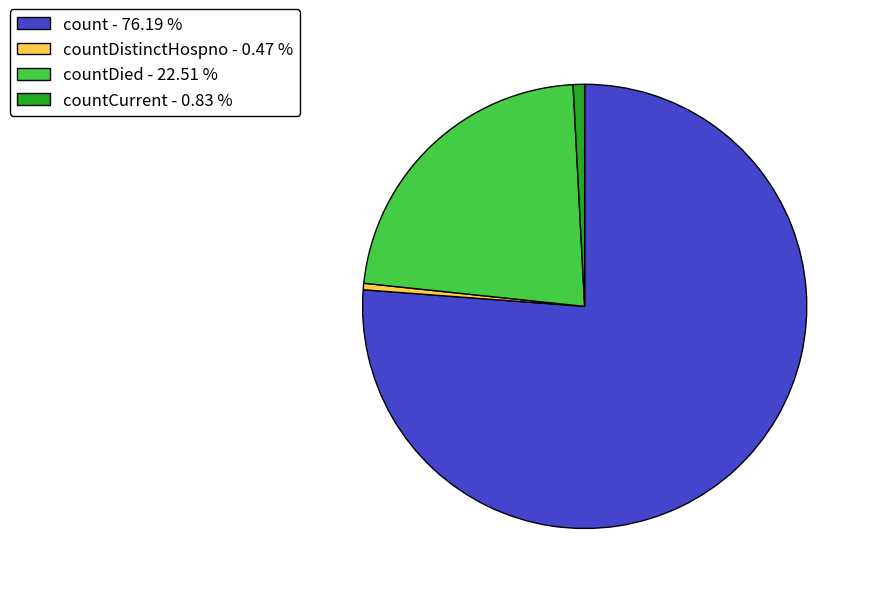

How many segments does this pie chart have?

4